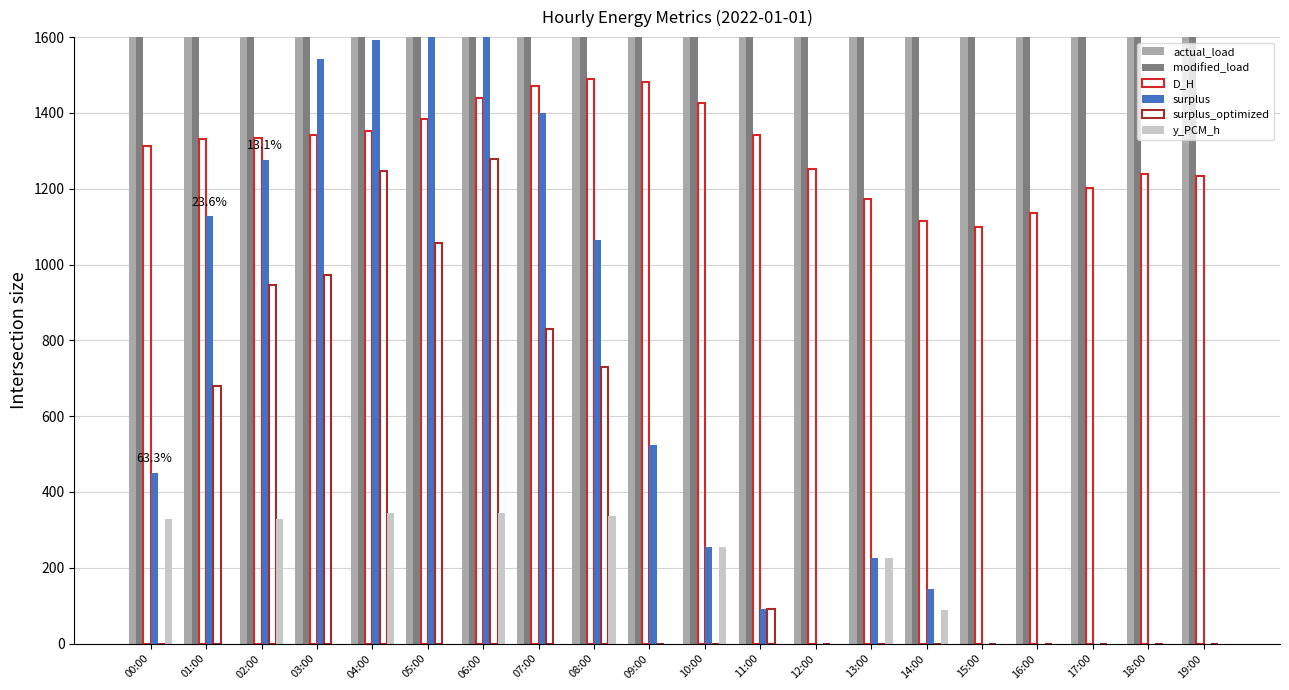

Rank the series by their maximum value, from highest to lowest.

actual_load, modified_load, surplus, D_H, surplus_optimized, y_PCM_h